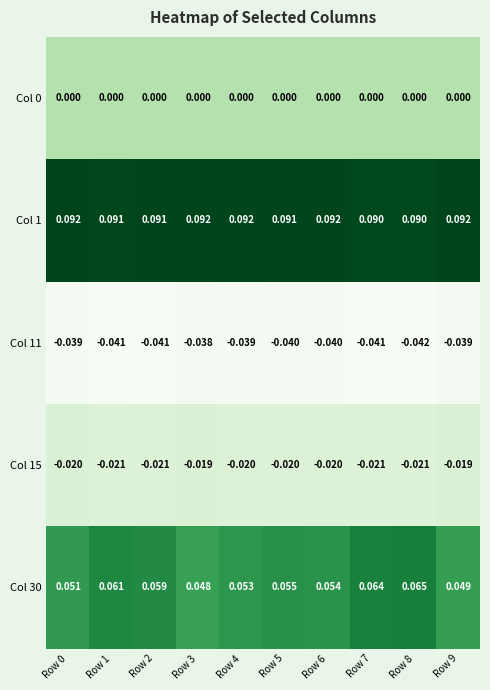

Is the value of Col 15 at Row 2 greater than the value of Col 0 at Row 7?

No